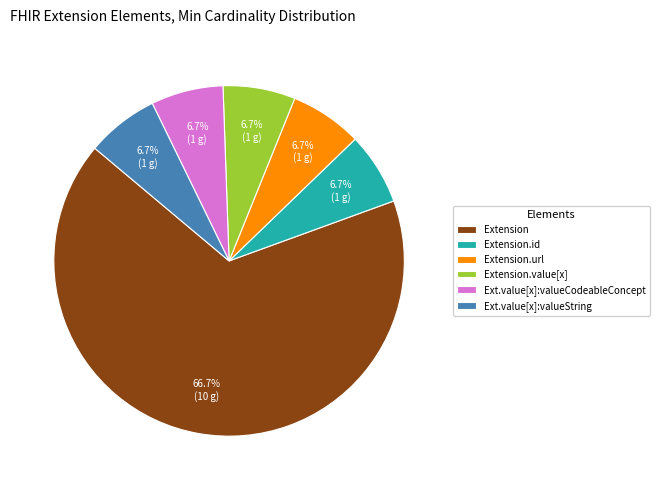

How many segments does this pie chart have?

6